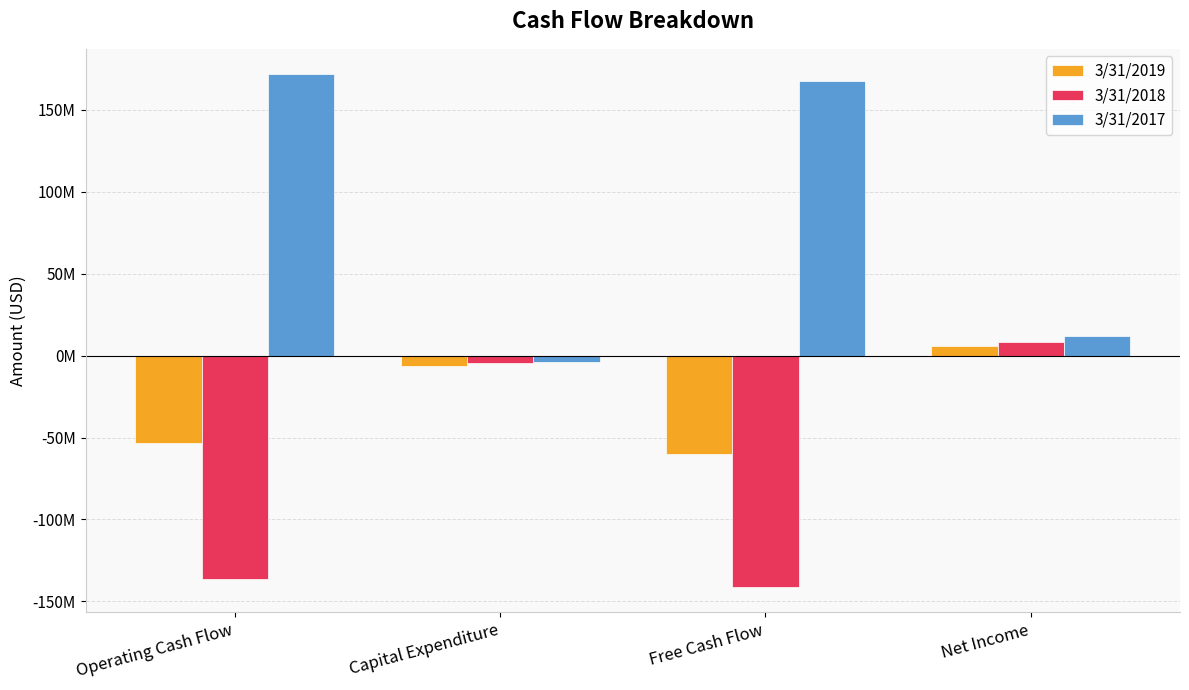

Reading left to right, list all the values displayed in this chart.

3/31/2019: -53512000	-6499000	-60011000	5865000
3/31/2018: -136416000	-4528000	-140944000	8395000
3/31/2017: 171535000	-4214000	167321000	12210000